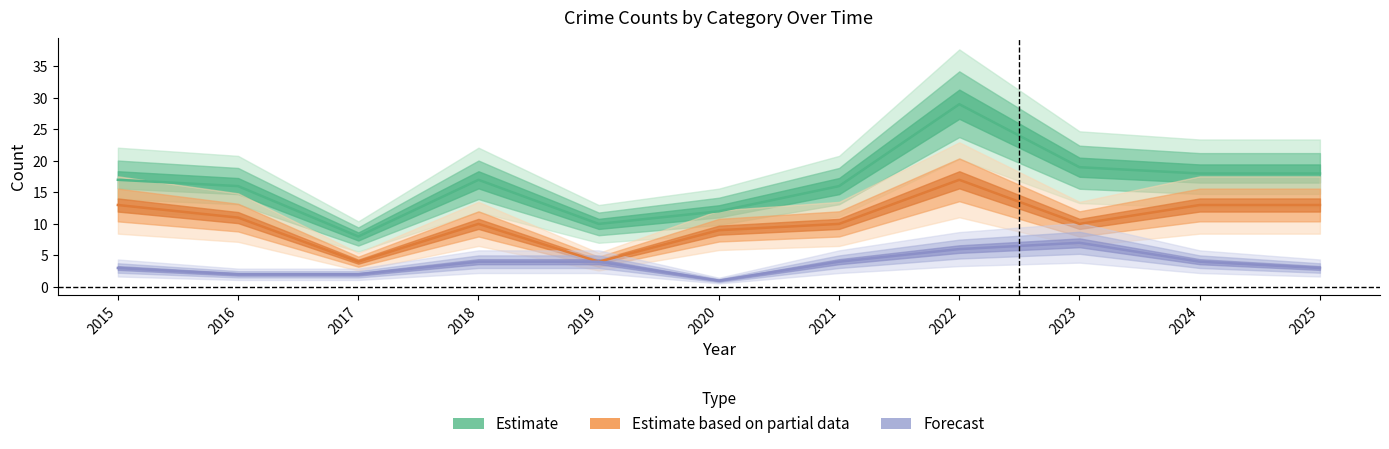

What is the value of the Robbery point at the 9th from the left?

10